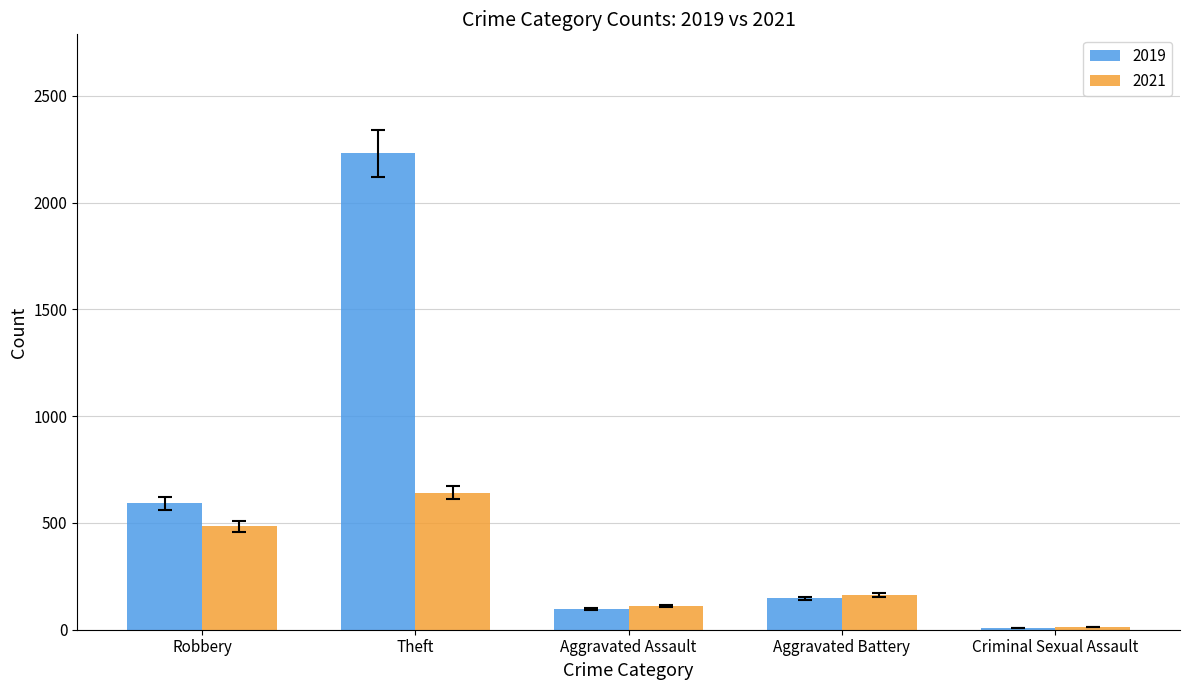

Read the 2019 value at Robbery.

591